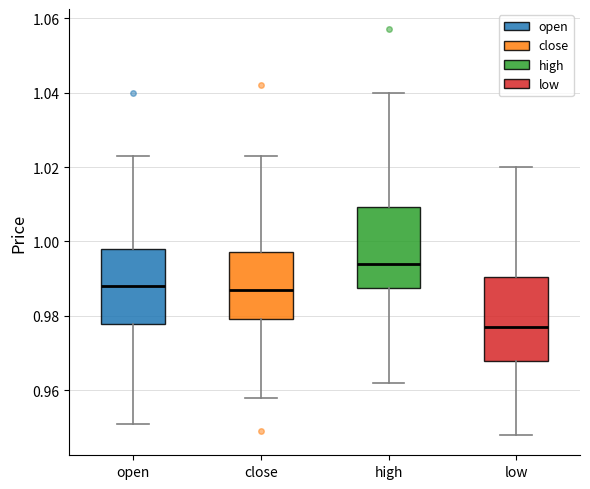

Reading left to right, transcribe this box plot: for each box, give where its median line is, the range the box spans, and where its two whiskers end, as read against the y-axis. The values are not printed on the chart, so give them approximately, as read against the axis.

open: median 0.988, box 0.978 to 0.998, whiskers 0.952 to 1.024
close: median 0.988, box 0.980 to 0.998, whiskers 0.958 to 1.024
high: median 0.994, box 0.988 to 1.010, whiskers 0.962 to 1.040
low: median 0.978, box 0.968 to 0.990, whiskers 0.948 to 1.020